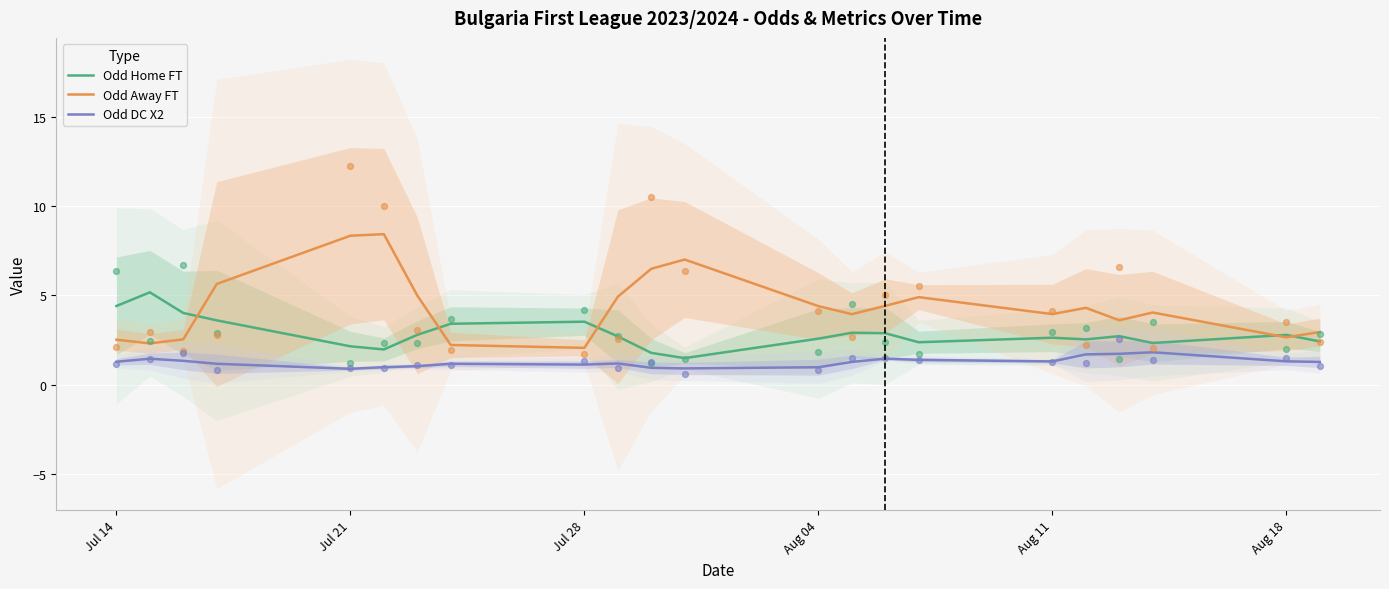

Which series reaches the minimum Y coordinate?

Odd DC X2